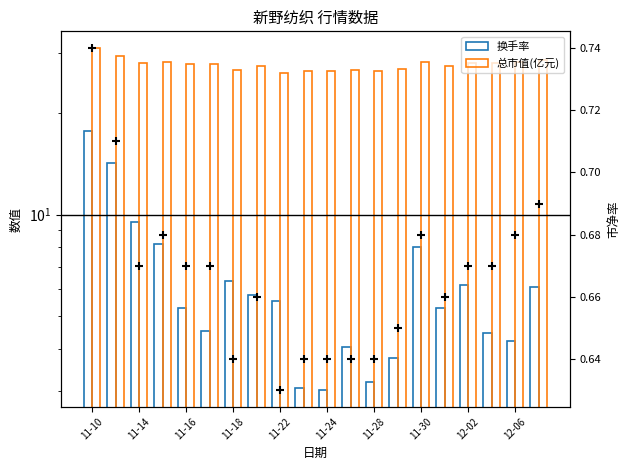

At how many categories does at least one series exceed 17?

20